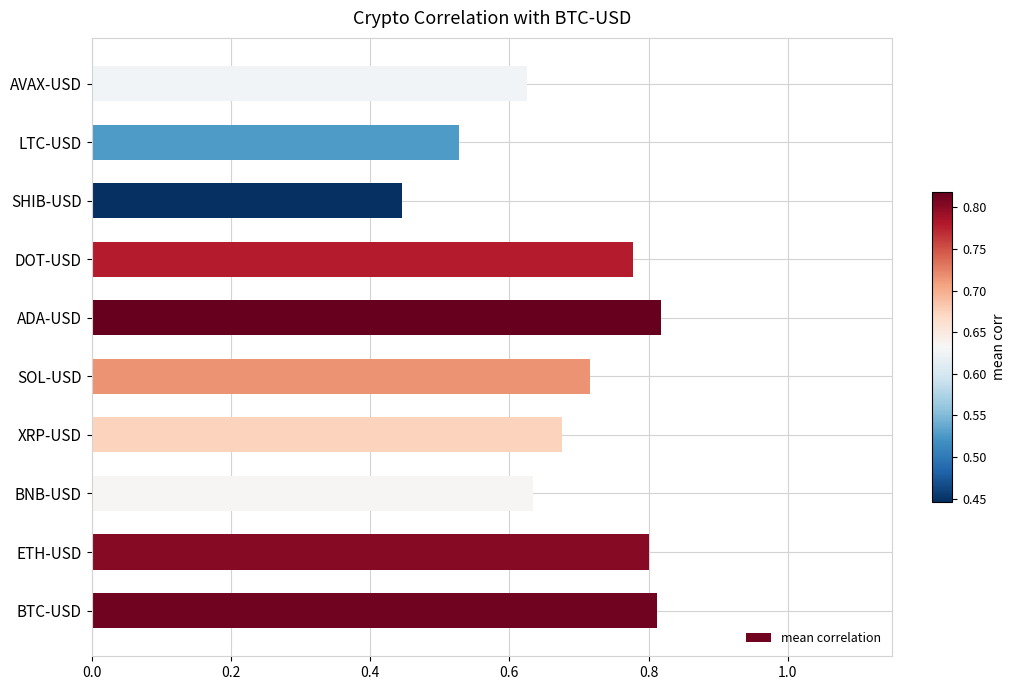

Which category has the lowest value across all series?

SHIB-USD